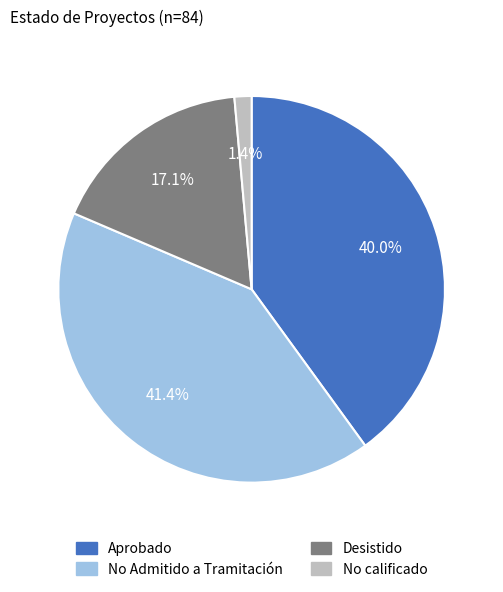

Which slice is the largest?

No Admitido a Tramitación